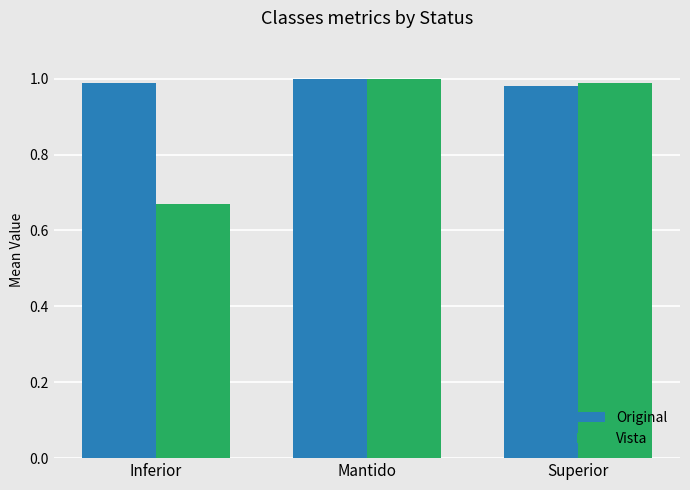

What is the sum of all Vista values?

2.7